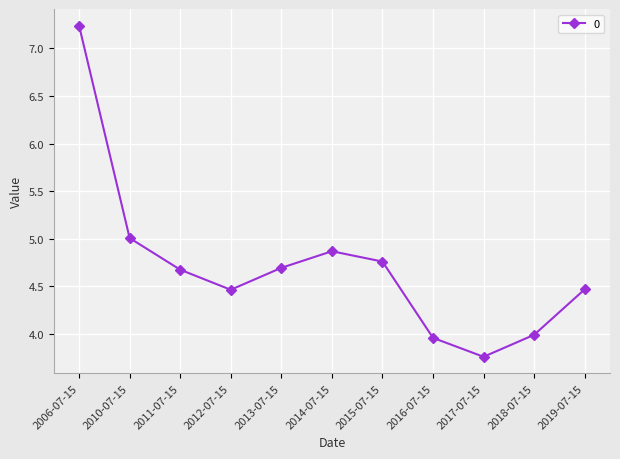

What is the difference between the maximum and minimum values?

3.5